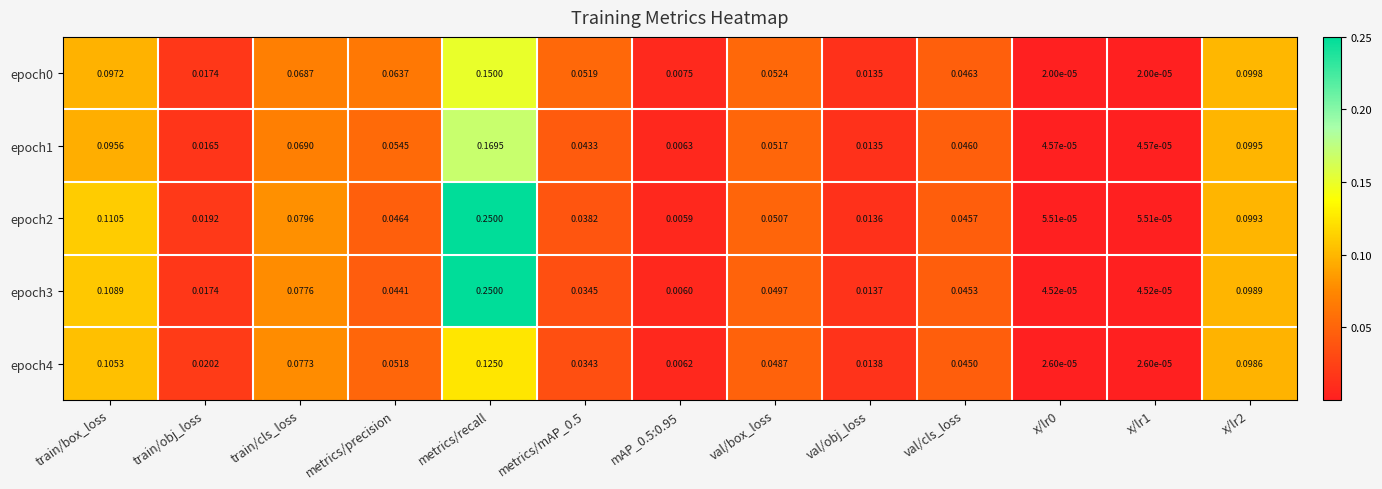

At which category is the sum across all series the highest?

metrics/recall